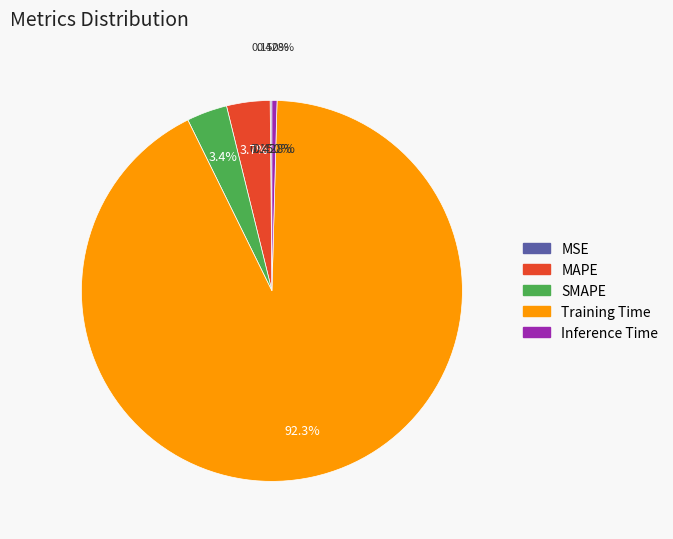

What is the change in value from Training Time to Inference Time?

-3.6